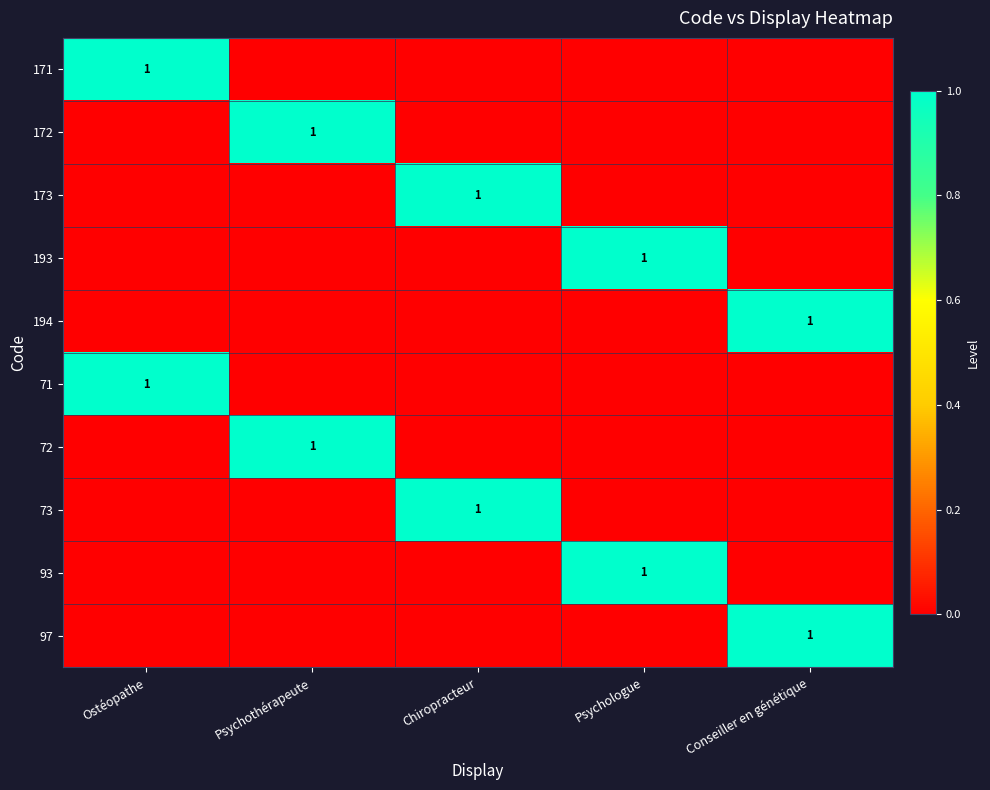

Which has a higher value, Chiropracteur or Psychothérapeute?

Chiropracteur